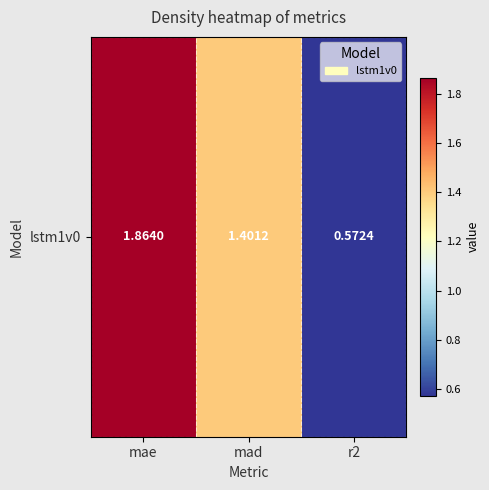

How many series are shown in this chart?

1